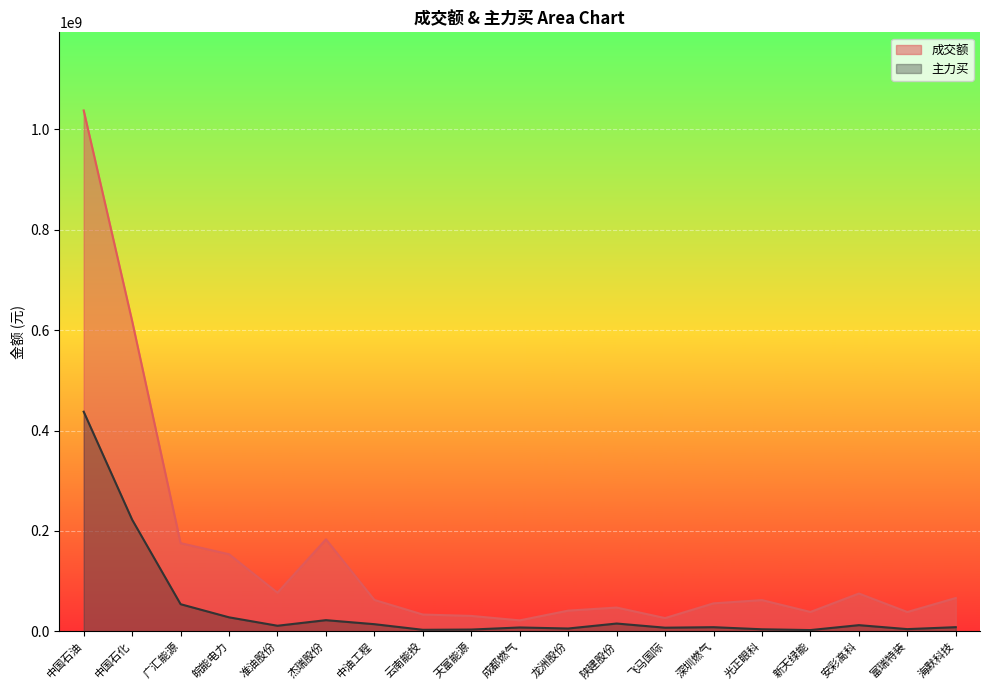

At which category is the sum across all series the highest?

中国石油